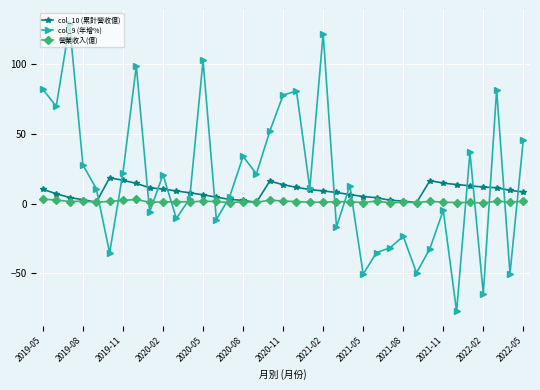

Which series has the largest range (max minus min)?

col_9 (年增%)